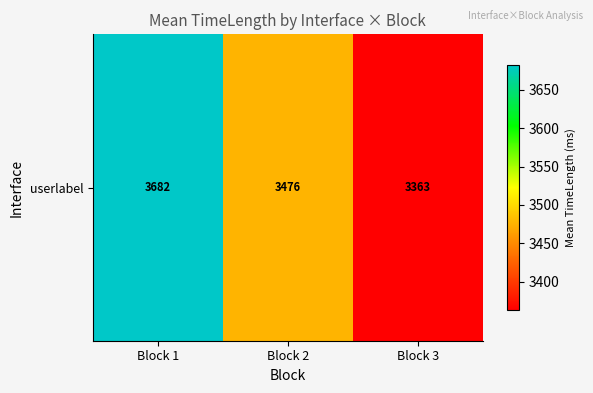

Is it true that the value at Block 3 is 5091.8?

False